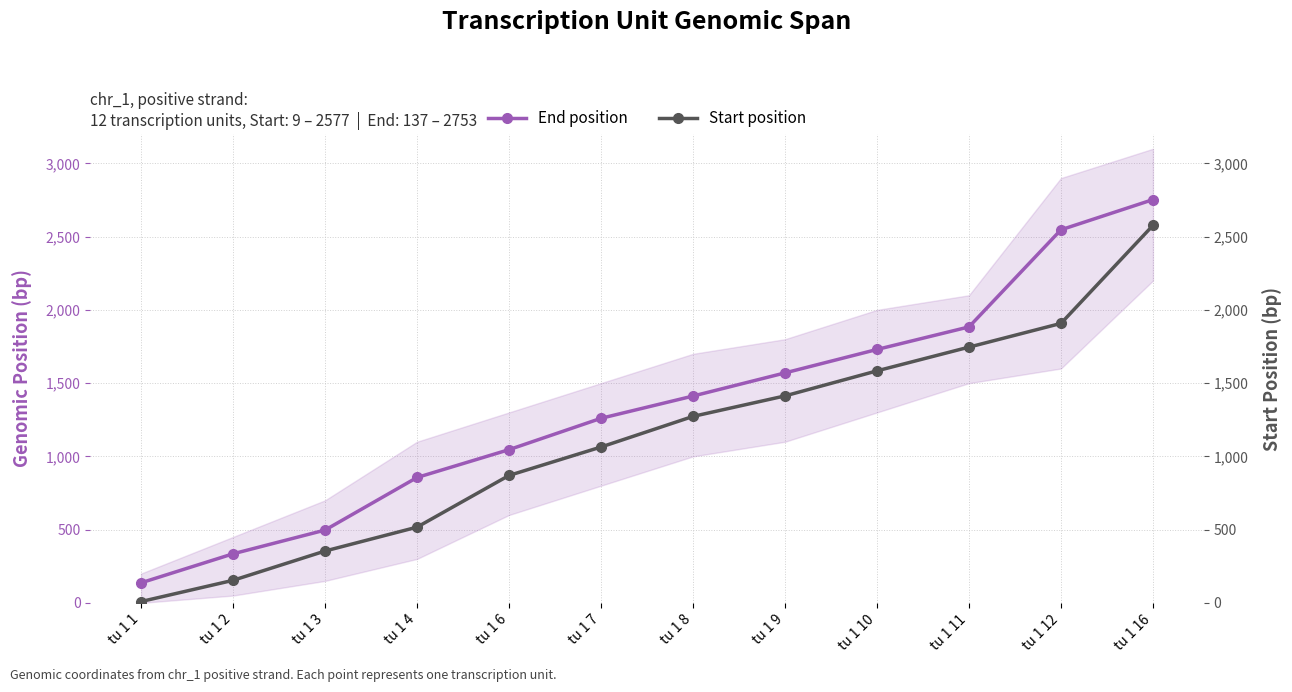

Reading right to left, what are all the values shown in this chart?

End position: tu 1 16=2753	tu 1 12=2547	tu 1 11=1884	tu 1 10=1730	tu 1 9=1570	tu 1 8=1412	tu 1 7=1260	tu 1 6=1046	tu 1 4=856	tu 1 3=497	tu 1 2=335	tu 1 1=137
Start position: tu 1 16=2577	tu 1 12=1908	tu 1 11=1746	tu 1 10=1584	tu 1 9=1413	tu 1 8=1273	tu 1 7=1064	tu 1 6=870	tu 1 4=517	tu 1 3=354	tu 1 2=154	tu 1 1=9